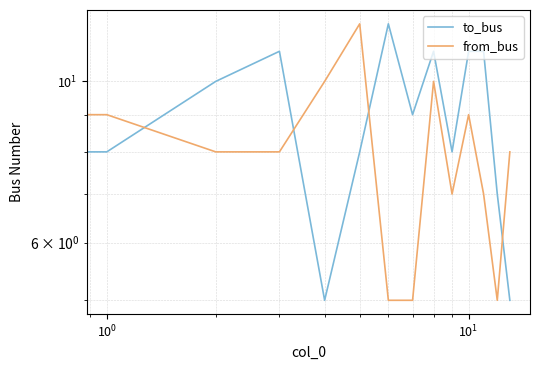

Between 6 and 13, which is larger?

6